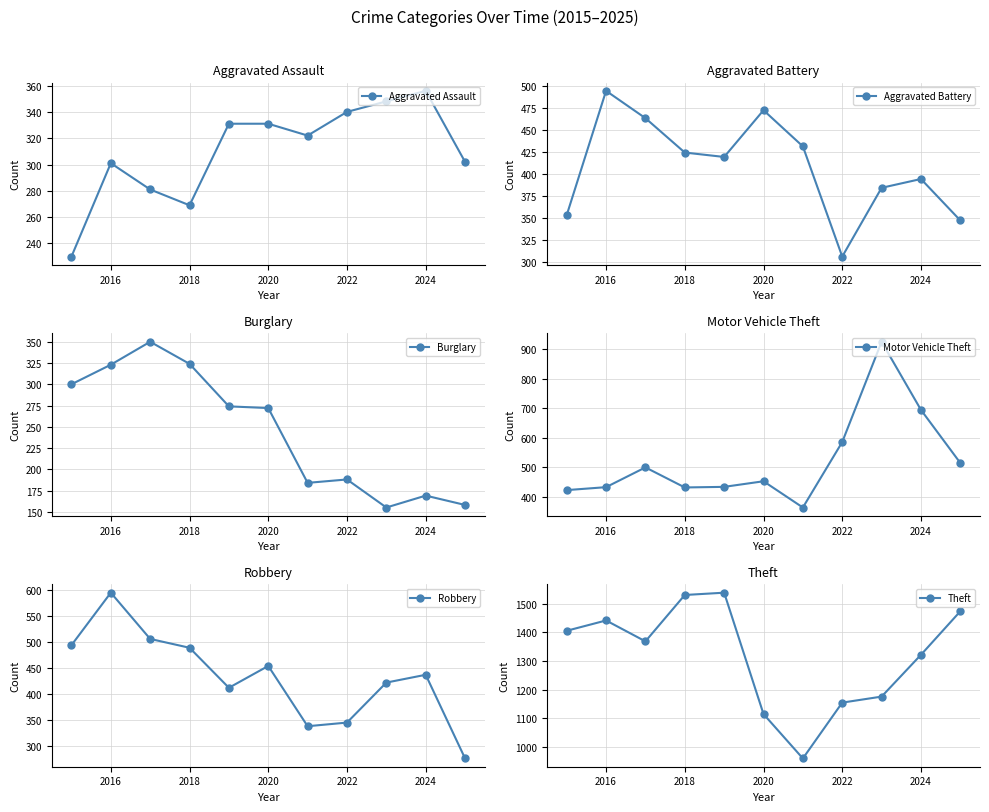

Where is the first local maximum for Aggravated Assault?

2016